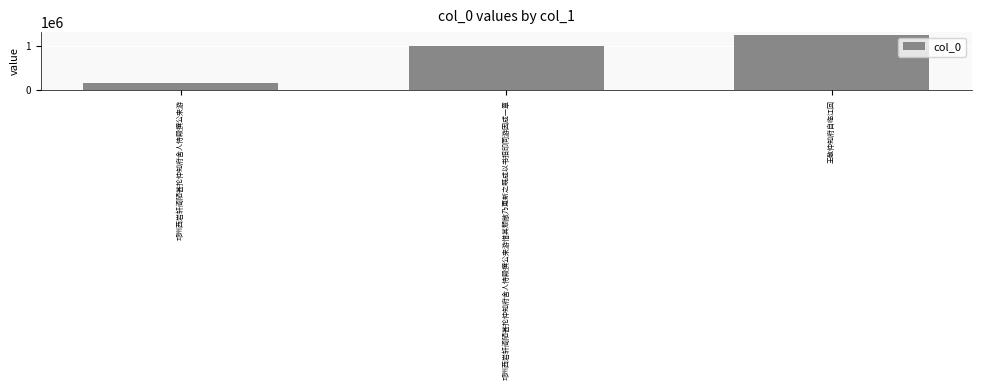

Which has a higher value, 邛州西岩轩阁陋甚抡仲知府舍人侍殿撰公来游惜其颓敝乃更新之既成以书招印同游因成一章 or 王敬仲知府自临江回?

王敬仲知府自临江回